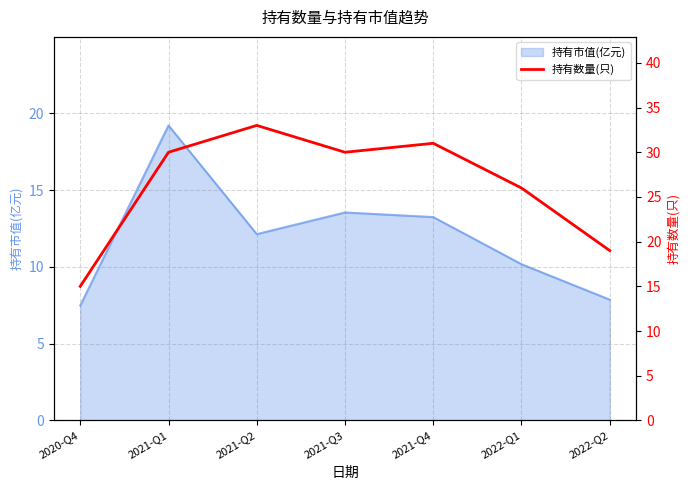

Which has a higher value, 2021-Q2 or 2022-Q2?

2021-Q2